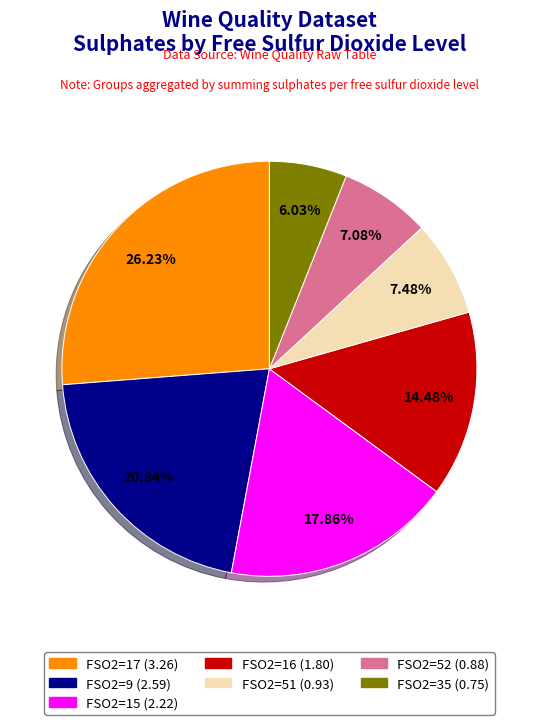

Is there a majority slice in this chart?

No